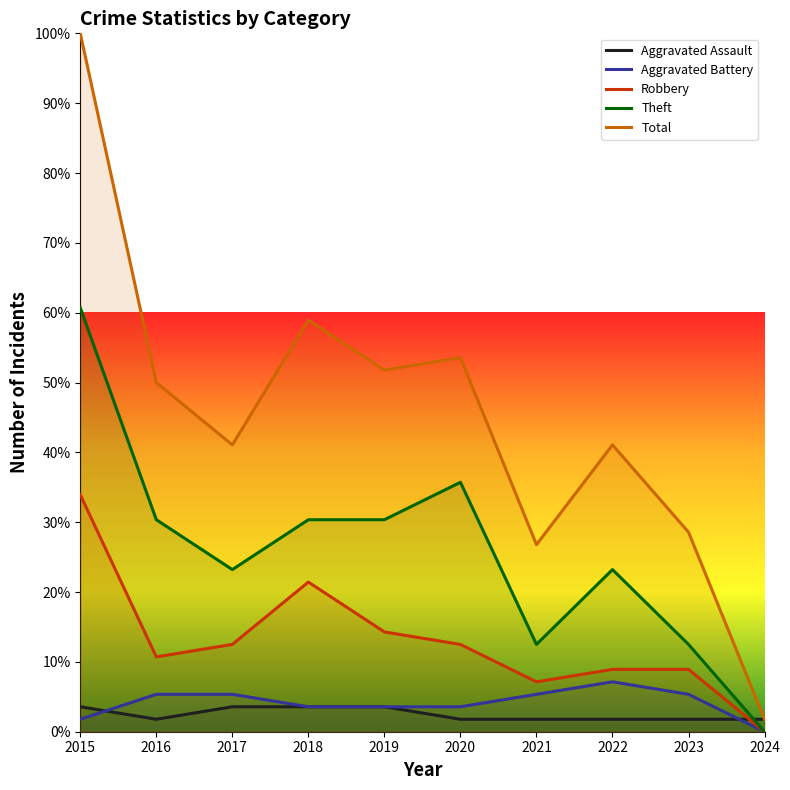

Which has a higher value, 2016 or 2019?

2019